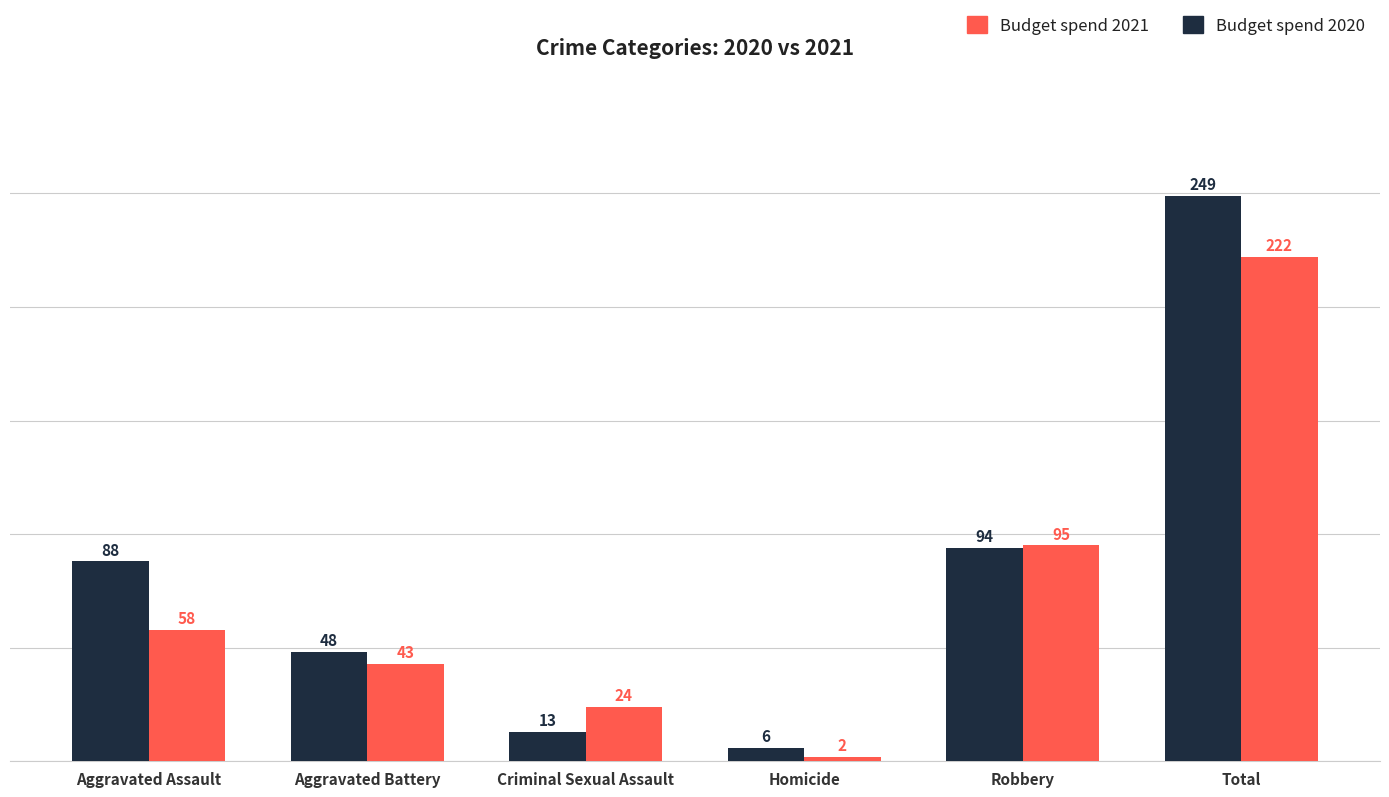

Which label corresponds to the smallest value in the chart?

Homicide